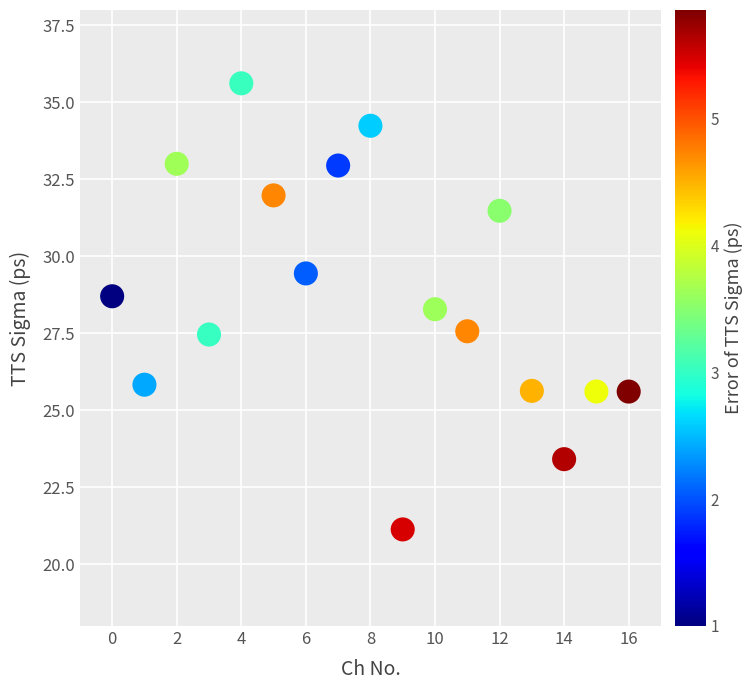

What is the range of Y values (max minus min)?

14.5